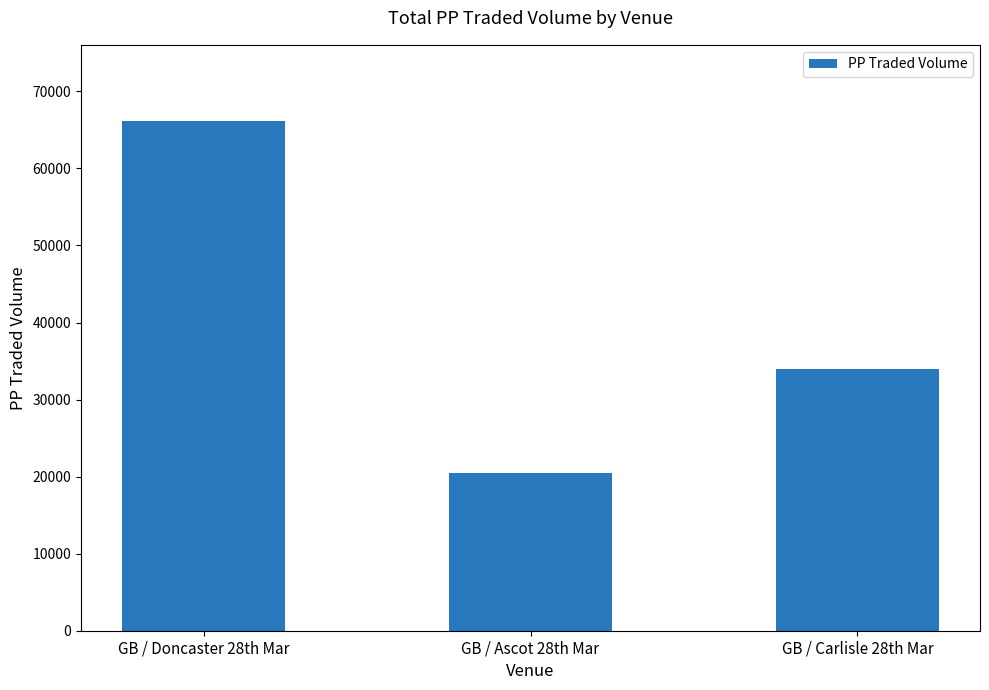

Rank the categories by value from highest to lowest.

GB / Doncaster 28th Mar, GB / Carlisle 28th Mar, GB / Ascot 28th Mar